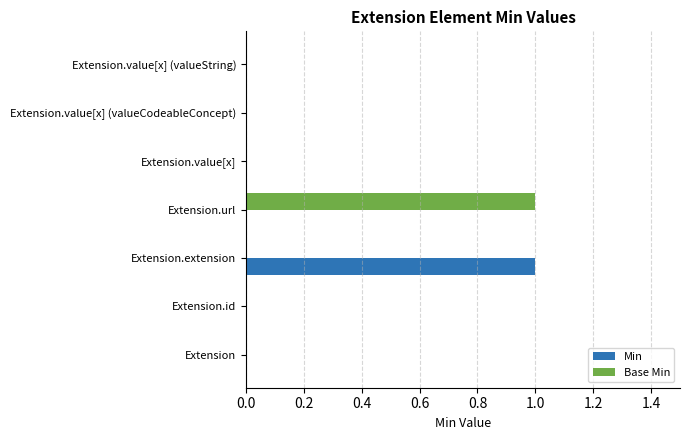

What are all the series names shown in the legend?

Min, Base Min